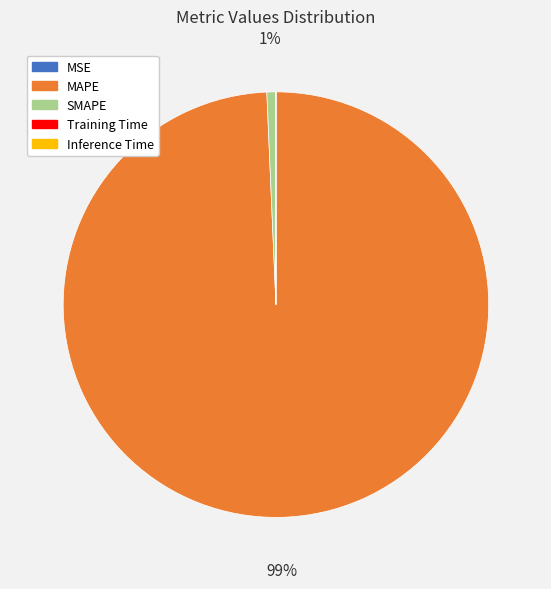

Which category has the biggest portion of the pie?

MAPE